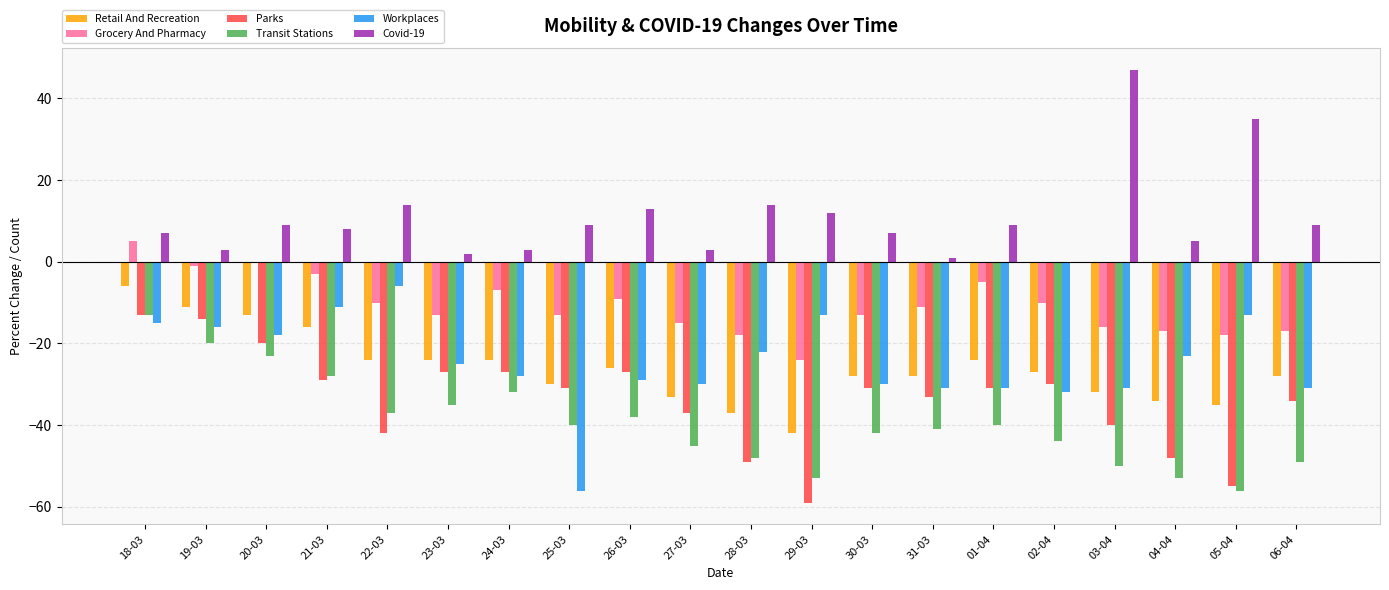

What value does the Workplaces series have at 30-03, to the nearest 10?

-30